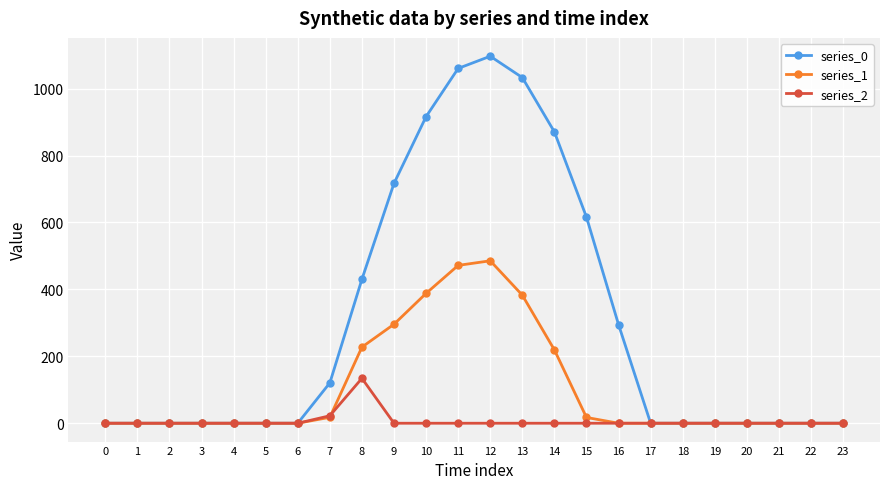

The value of series_0 at 21 is 0.0. True or false?

True